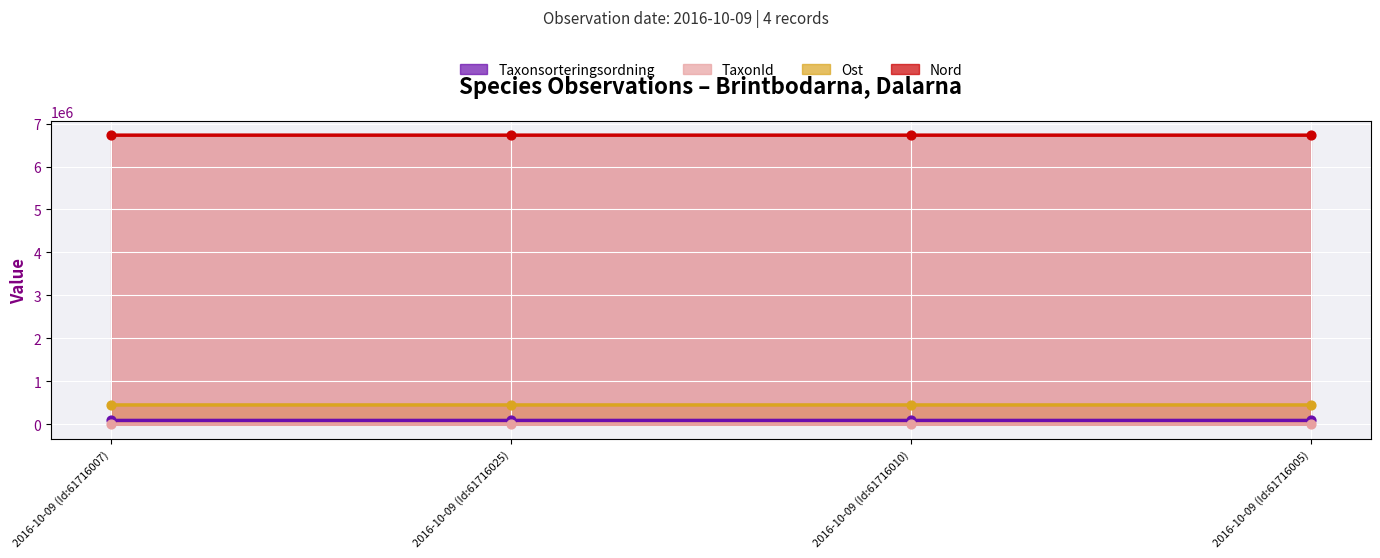

What are all the series names shown in the legend?

Taxonsorteringsordning, TaxonId, Ost, Nord